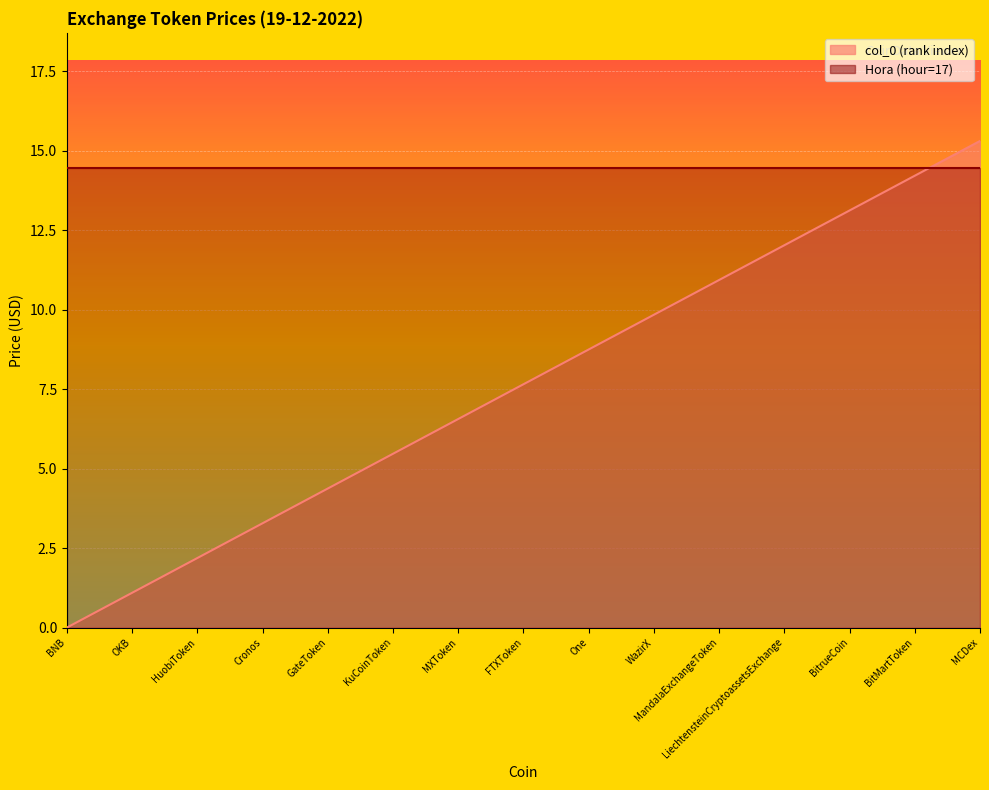

Which has a higher value, OKB or KuCoinToken?

KuCoinToken